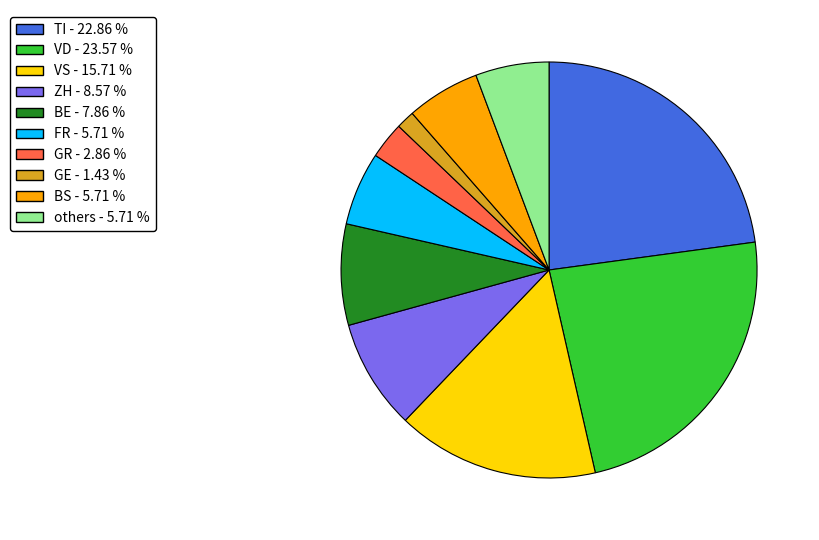

Is there any slice that represents more than half of the pie?

No